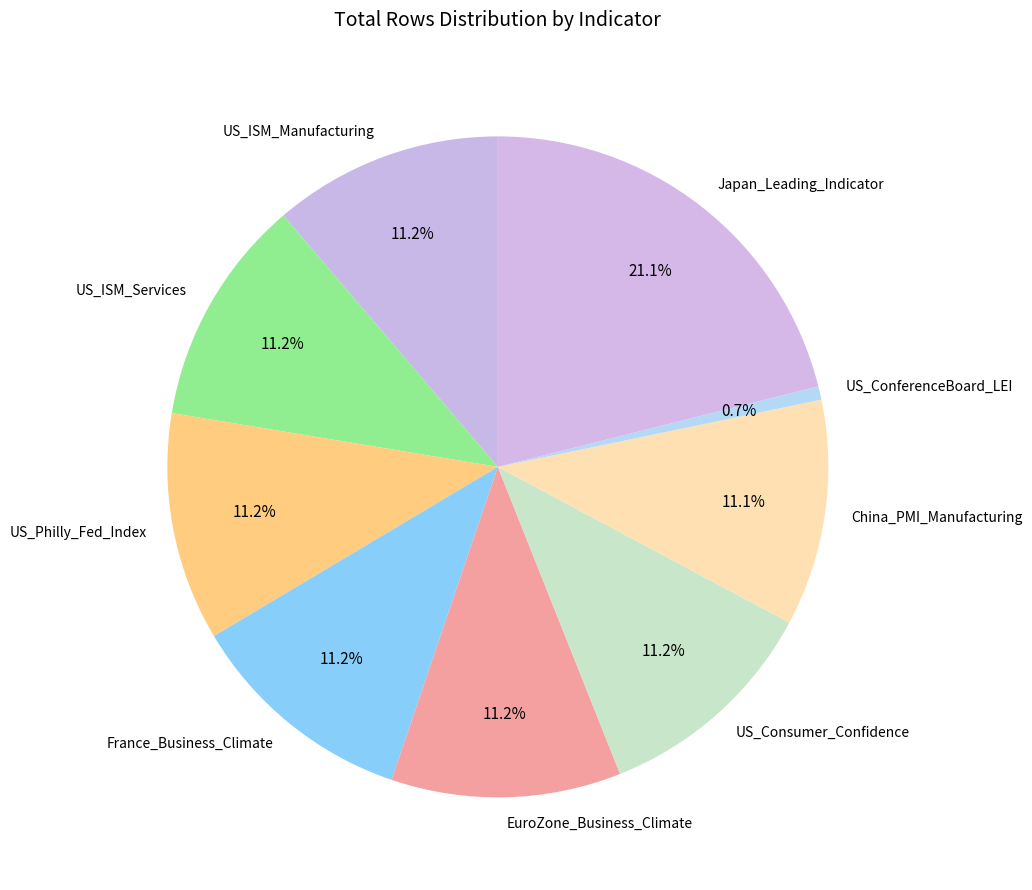

What percentage is the US_ConferenceBoard_LEI slice, to the nearest percent?

1%